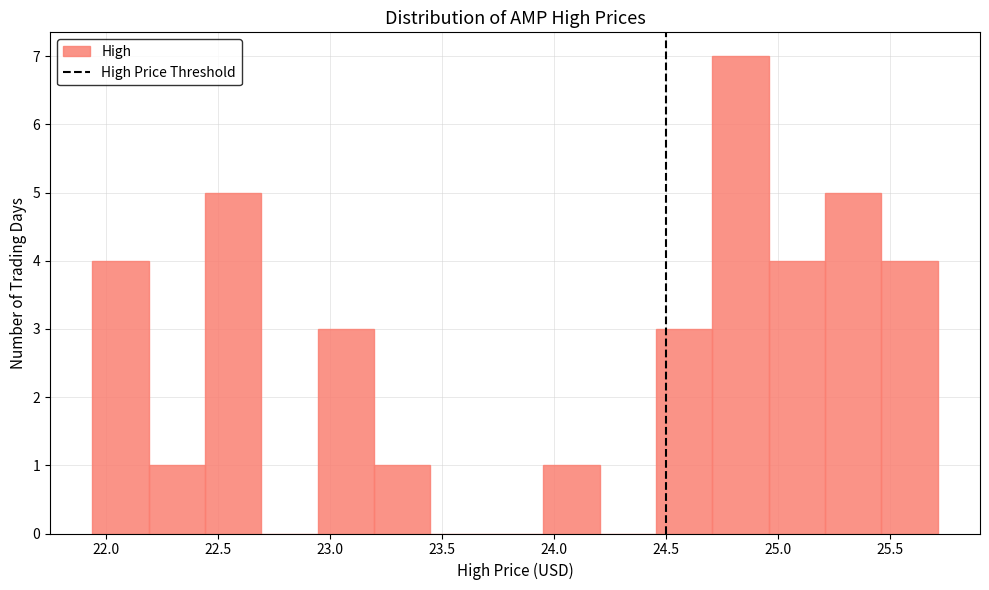

What is the height of the bar covering 24.45 to 24.70 on the x-axis? Neither the bar edges nor the heights are printed on the chart, so give them approximately, as read against the axes.

3